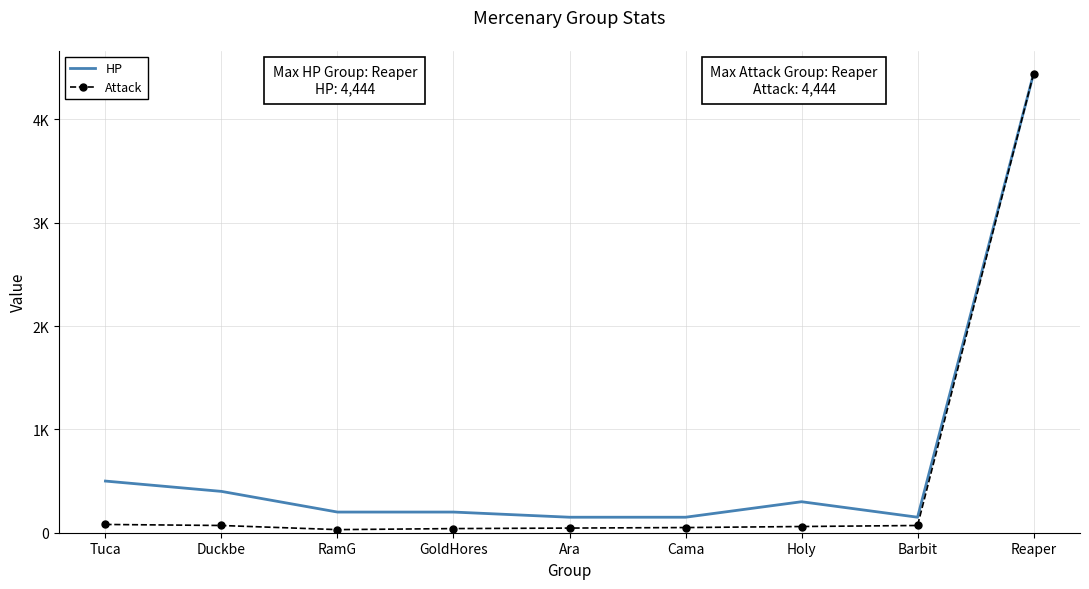

What are all the series names shown in the legend?

HP, Attack